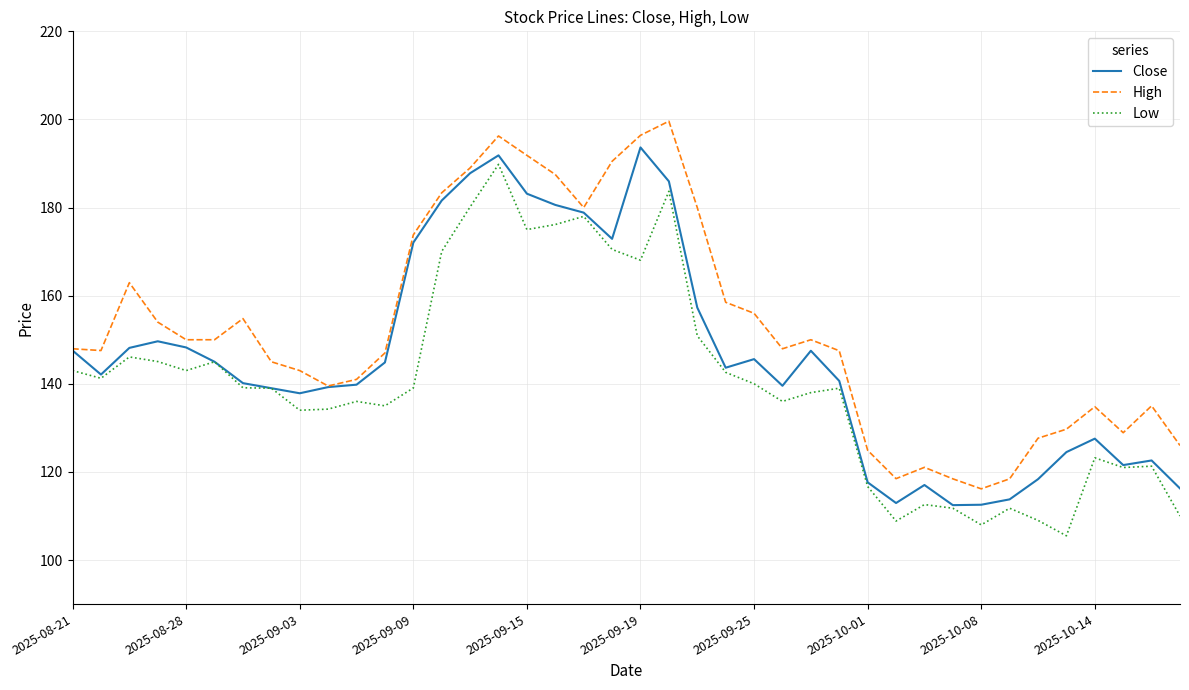

What is the maximum value for Low?

189.8